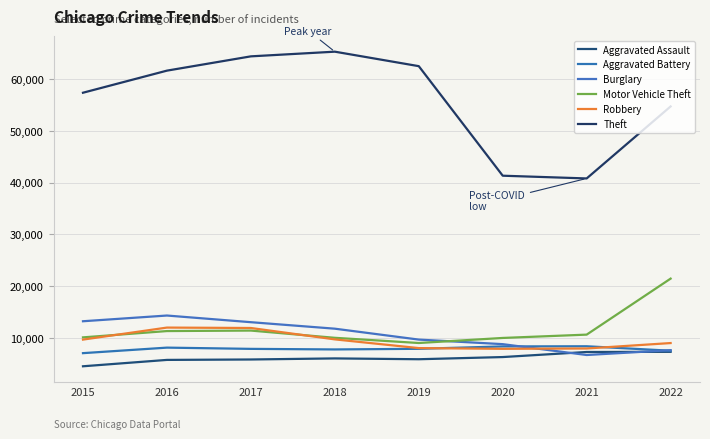

Which series has the widest spread of values?

Theft